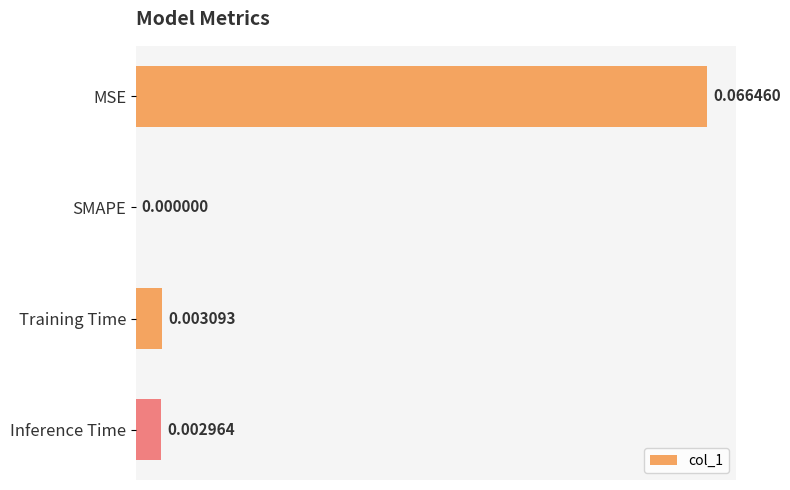

Are the bars horizontal?

Yes